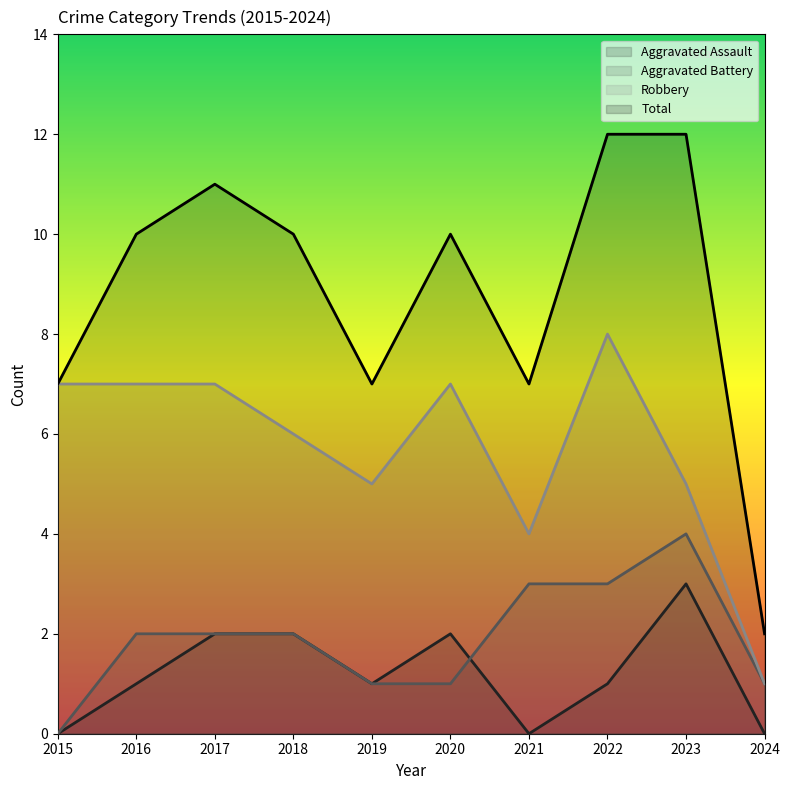

Count the Total values in the range 7 to 11.

7